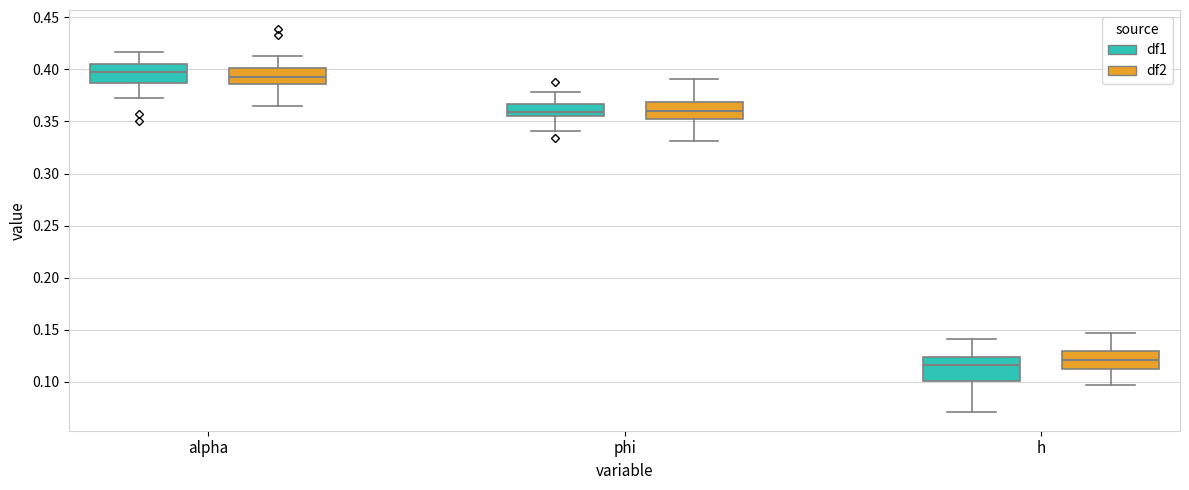

Reading left to right, read every box against the y-axis: the position of its median line, the range the box covers, and the ends of its whiskers. The values are not printed on the chart, so give them approximately, as read against the axis.

alpha (df1): median 0.395, box 0.385 to 0.405, whiskers 0.375 to 0.415
alpha (df2): median 0.390, box 0.385 to 0.400, whiskers 0.365 to 0.415
phi (df1): median 0.360, box 0.355 to 0.365, whiskers 0.340 to 0.380
phi (df2): median 0.360, box 0.350 to 0.370, whiskers 0.330 to 0.390
h (df1): median 0.115, box 0.100 to 0.125, whiskers 0.070 to 0.140
h (df2): median 0.120, box 0.110 to 0.130, whiskers 0.095 to 0.145